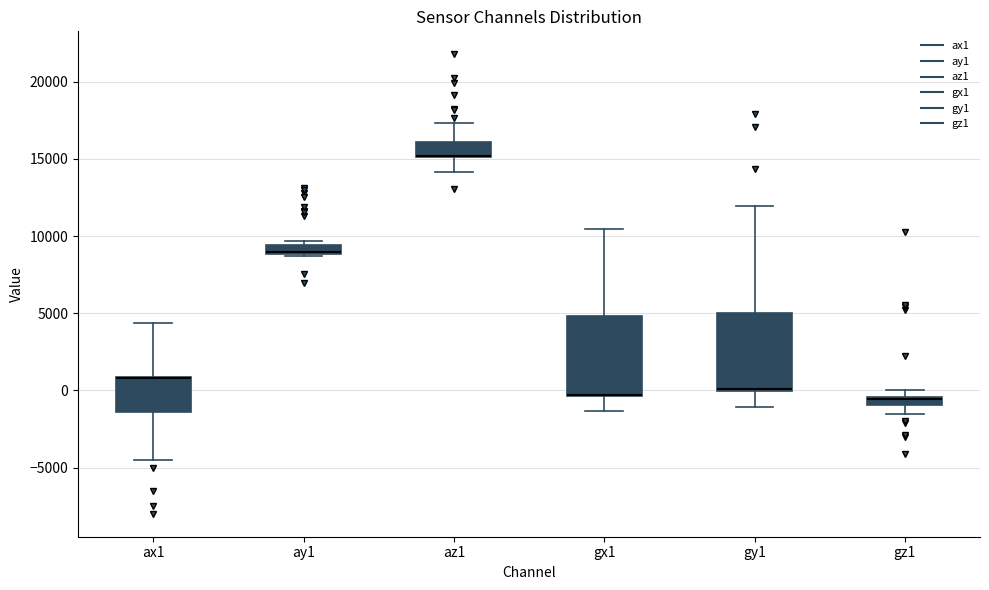

Where is the upper edge of the box for gz1 on the y-axis? The values are not printed on the chart, so give them approximately, as read against the axis.

-500